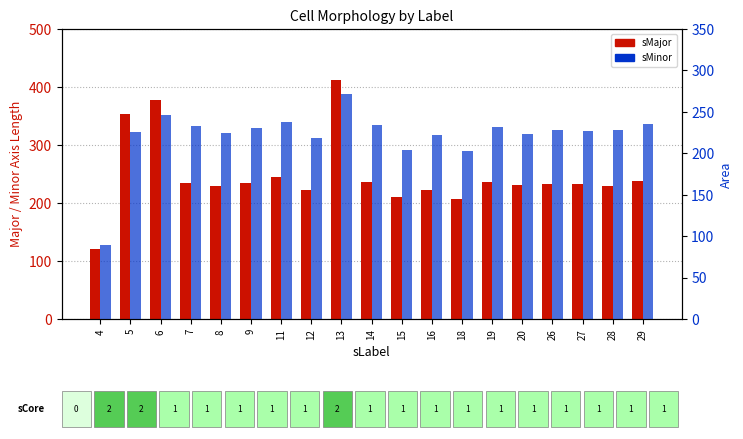

Read the sMinor value at 14.

233.5